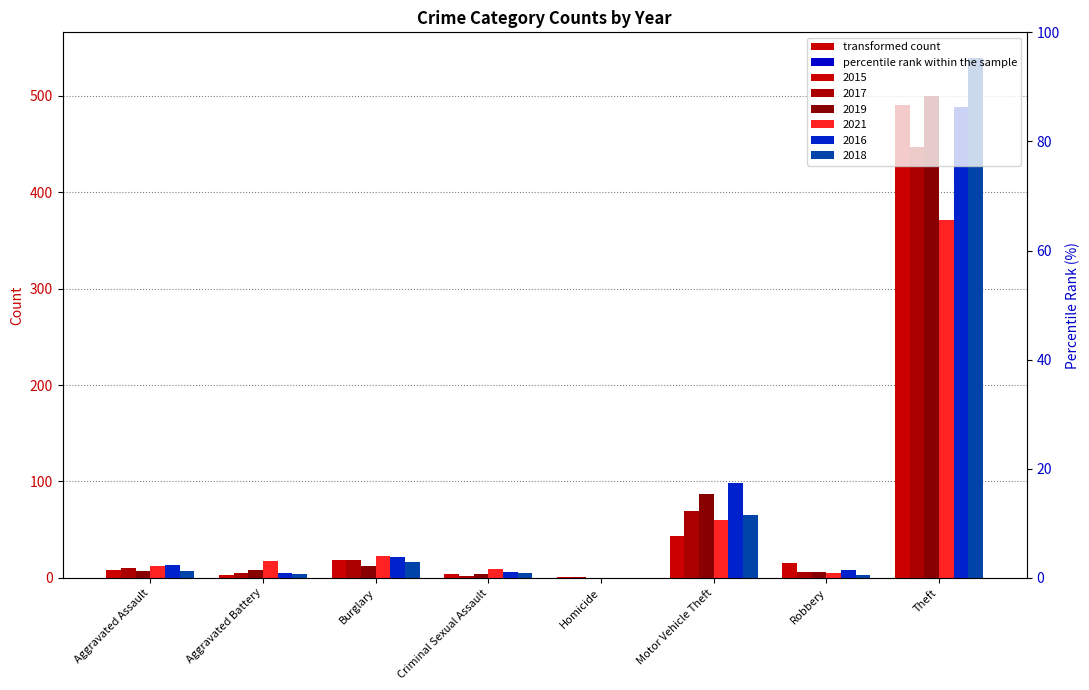

How many categories are shown in the chart?

8